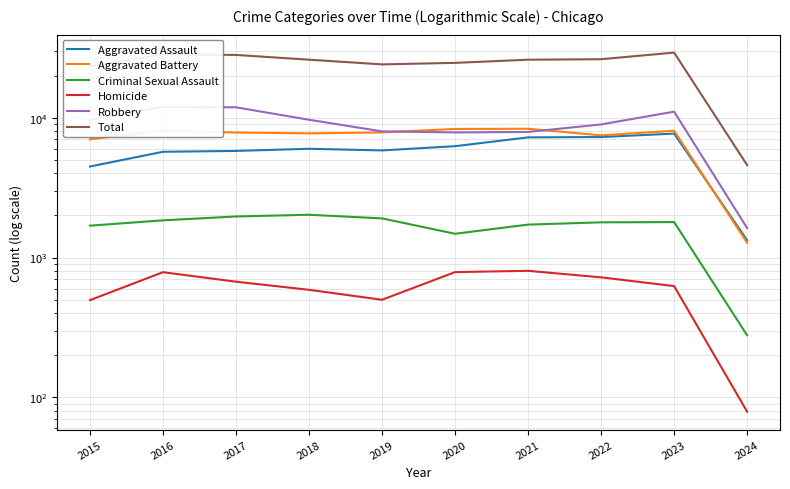

Is it true that Total equals 1690 at 2024?

False